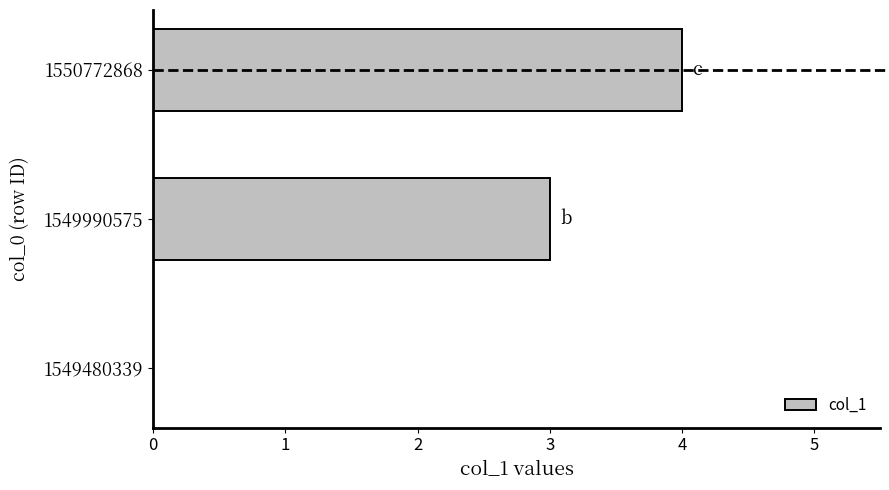

What is the change in value from 1549990575 to 1550772868?

+1